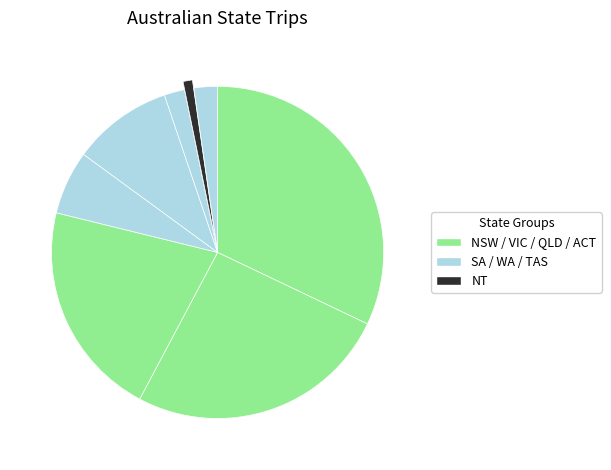

Count the number of slices in the pie.

8